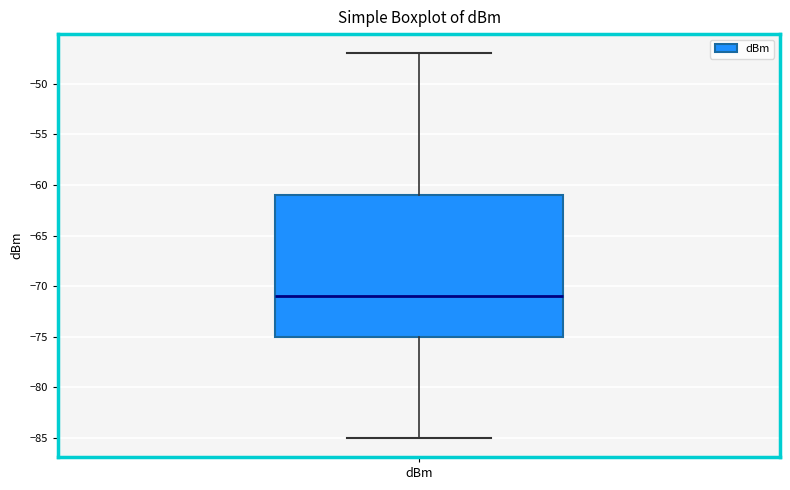

Where is the upper edge of the box for dBm on the y-axis? The values are not printed on the chart, so give them approximately, as read against the axis.

-61